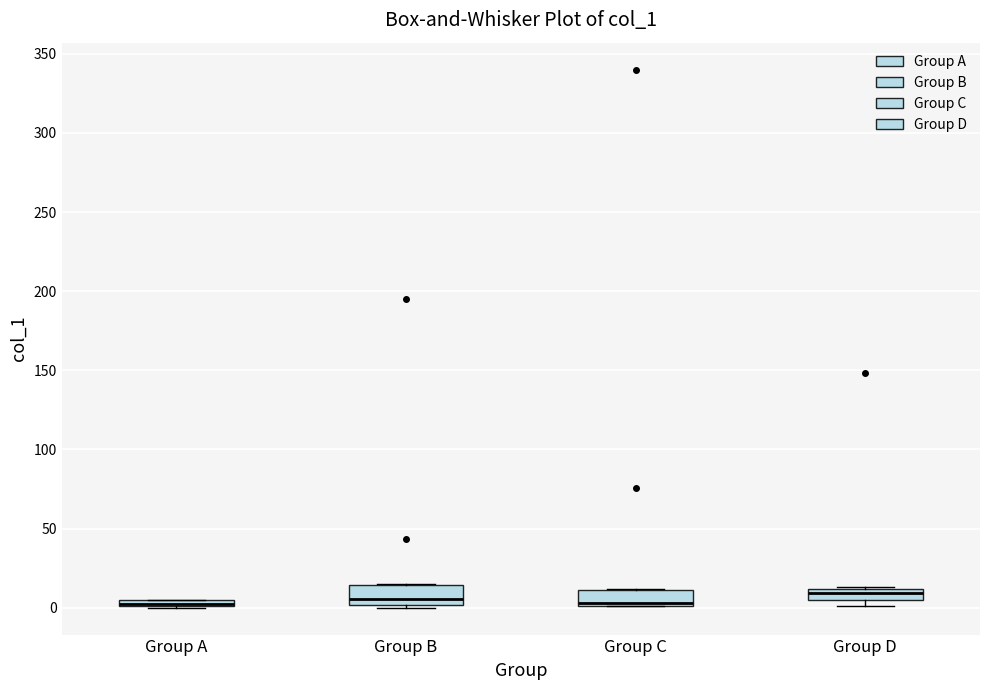

Where is the upper edge of the box for Group B on the y-axis? The values are not printed on the chart, so give them approximately, as read against the axis.

15